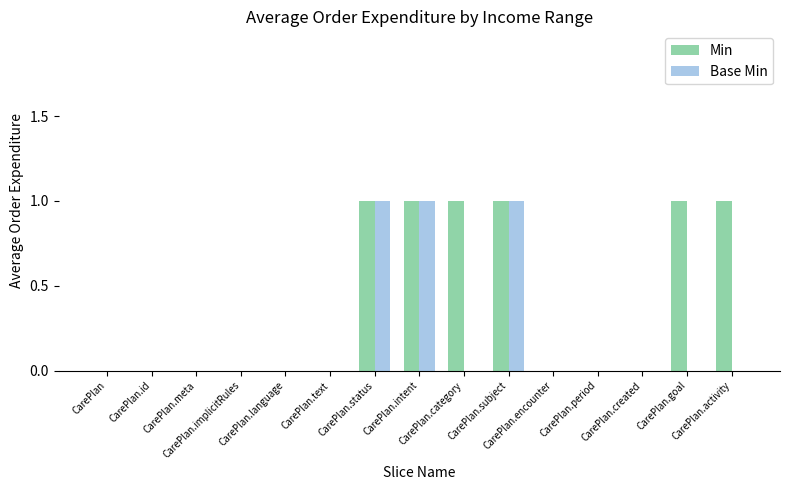

Which series has the largest total across all categories?

Min